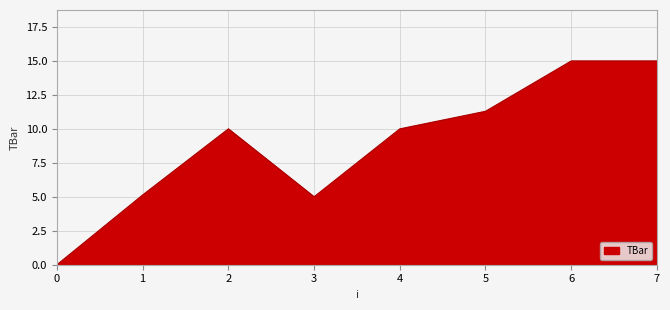

Reading right to left, extract all data points from this chart.

15.0	15.0	11.3	10.0	5.0	10.0	5.1	0.0